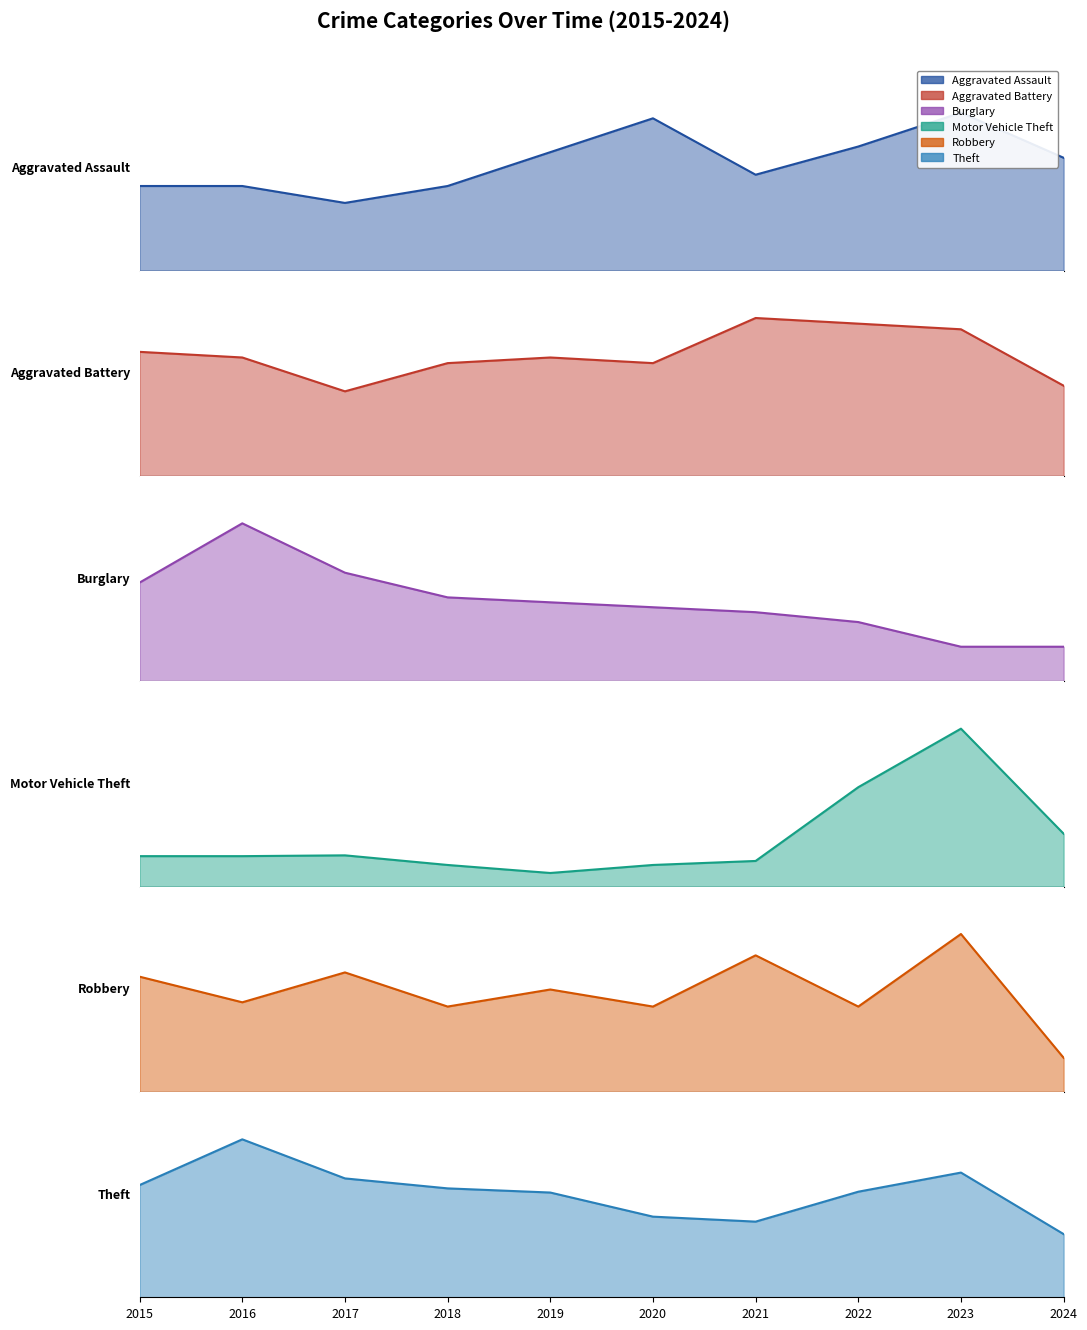

True or false: Aggravated Battery and Theft intersect in this chart.

False